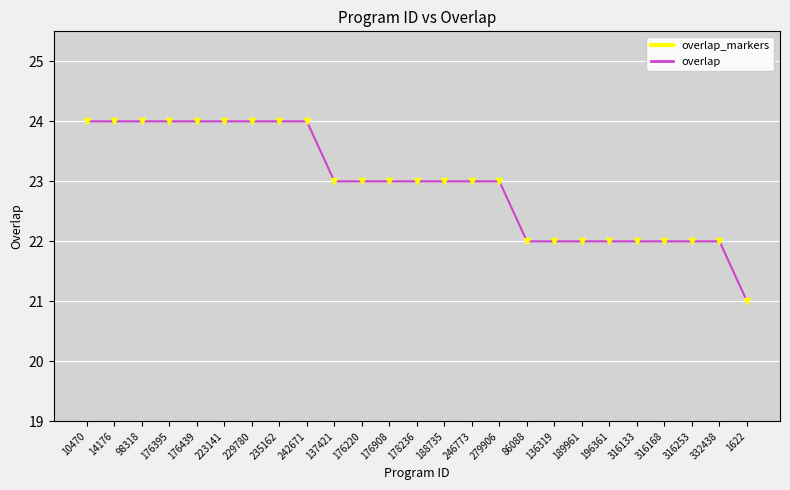

True or false: overlap_markers and overlap intersect in this chart.

False